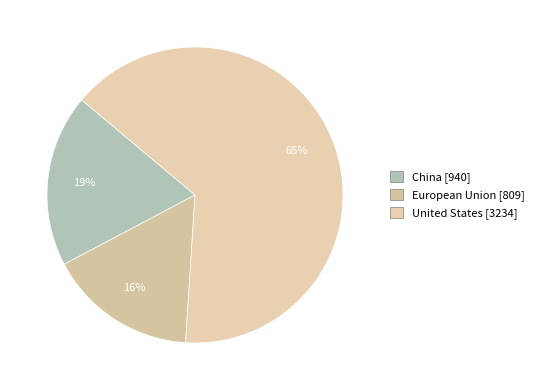

How many slices are in this pie chart?

3